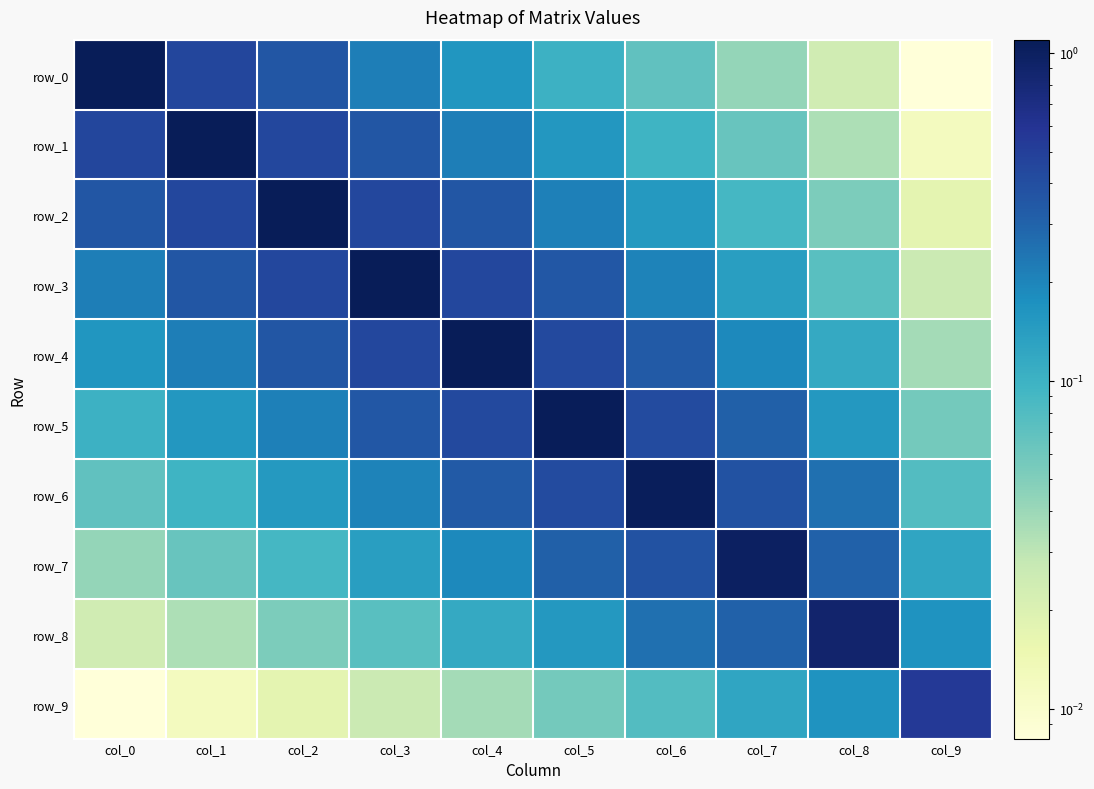

Reading right to left, what are all the values shown in this chart?

row_0: 0.0	0.0	0.0	0.1	0.1	0.2	0.2	0.4	0.4	1.1
row_1: 0.0	0.0	0.1	0.1	0.2	0.2	0.4	0.4	1.1	0.4
row_2: 0.0	0.1	0.1	0.2	0.2	0.4	0.4	1.1	0.4	0.4
row_3: 0.0	0.1	0.1	0.2	0.3	0.4	1.1	0.4	0.4	0.2
row_4: 0.0	0.1	0.2	0.3	0.4	1.1	0.4	0.4	0.2	0.2
row_5: 0.1	0.2	0.3	0.4	1.1	0.4	0.3	0.2	0.2	0.1
row_6: 0.1	0.3	0.4	1.1	0.4	0.3	0.2	0.2	0.1	0.1
row_7: 0.1	0.3	1.0	0.4	0.3	0.2	0.1	0.1	0.1	0.0
row_8: 0.2	0.9	0.3	0.3	0.2	0.1	0.1	0.1	0.0	0.0
row_9: 0.5	0.2	0.1	0.1	0.1	0.0	0.0	0.0	0.0	0.0